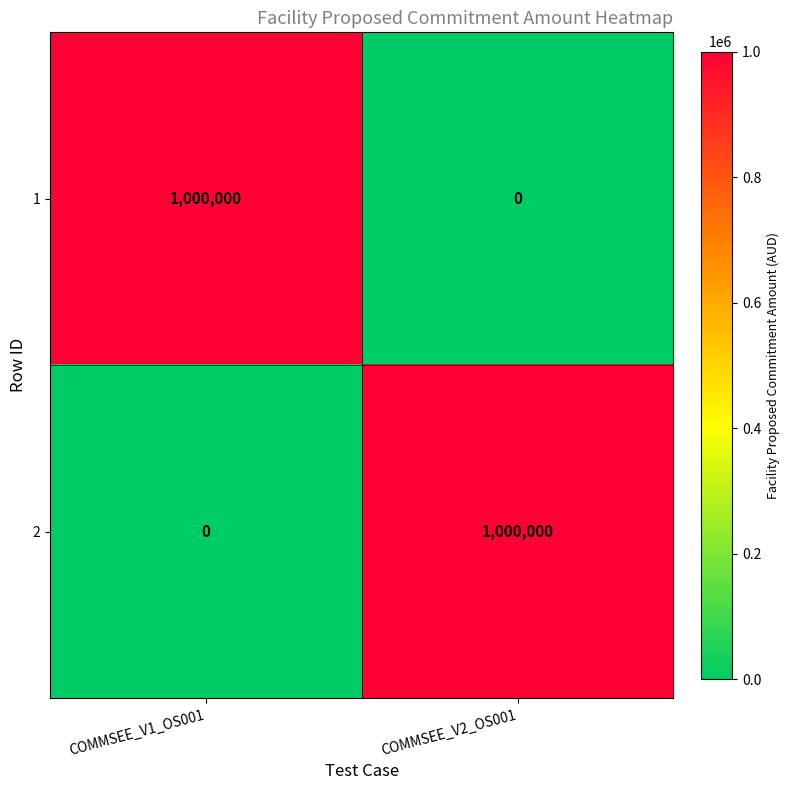

What is the difference between the maximum and minimum values in the 2 series?

1000000